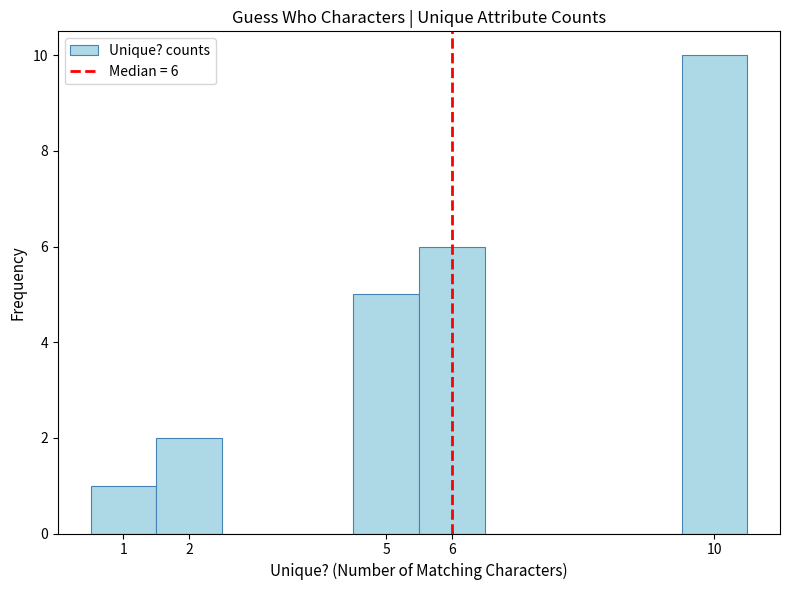

Over which range of the x-axis is the bar tallest?

9.5 to 10.5